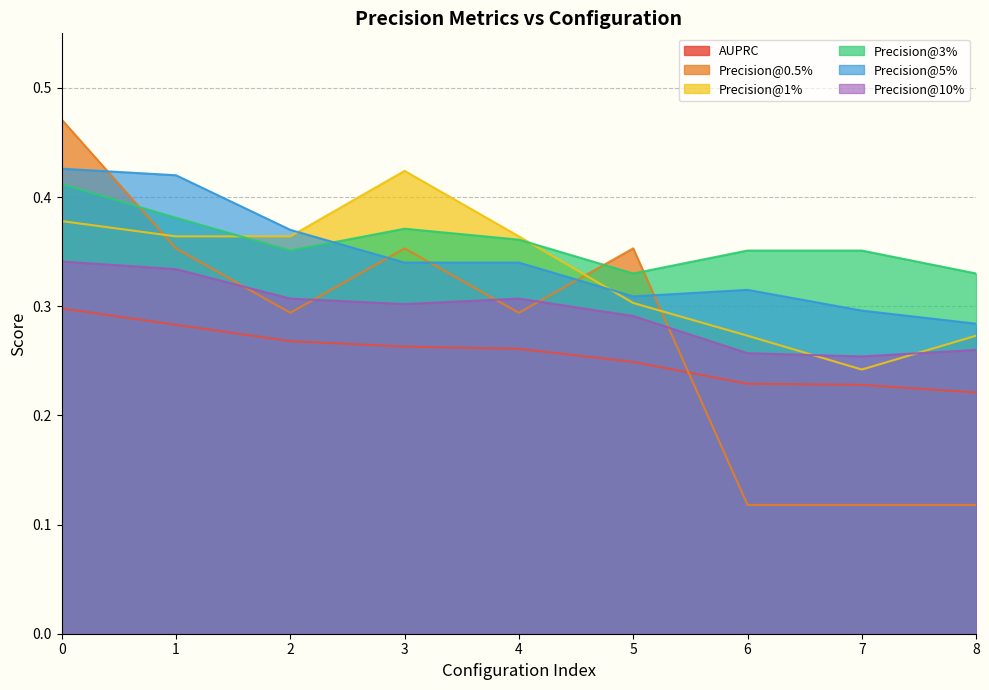

What are all the series names shown in the legend?

AUPRC, Precision@0.5%, Precision@1%, Precision@3%, Precision@5%, Precision@10%